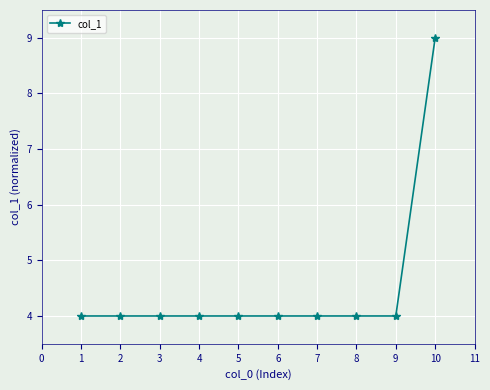

What is the ratio of the value at 8 to the value at 6?

1.0